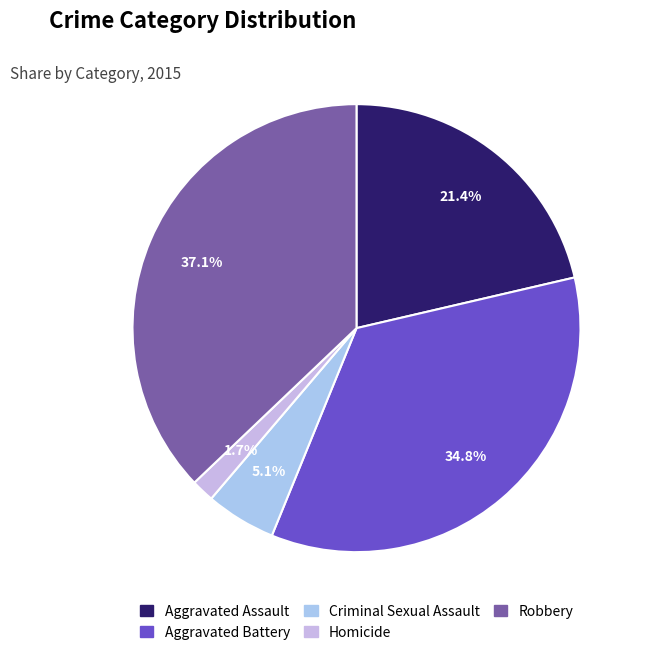

Rank the categories by value from highest to lowest.

Robbery, Aggravated Battery, Aggravated Assault, Criminal Sexual Assault, Homicide